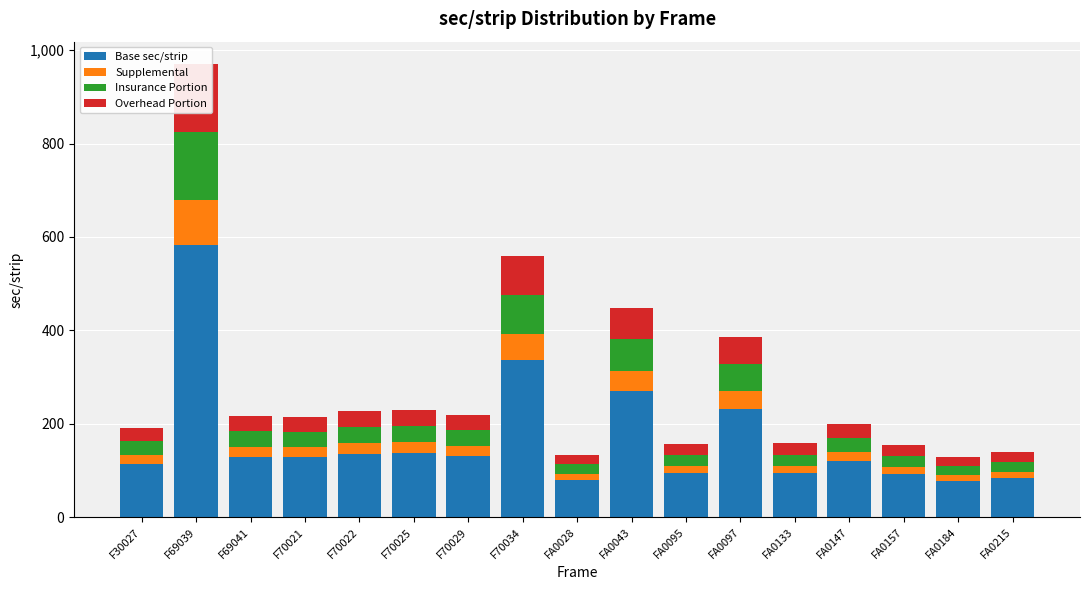

At which category does the chart reach its minimum across all series?

FA0184